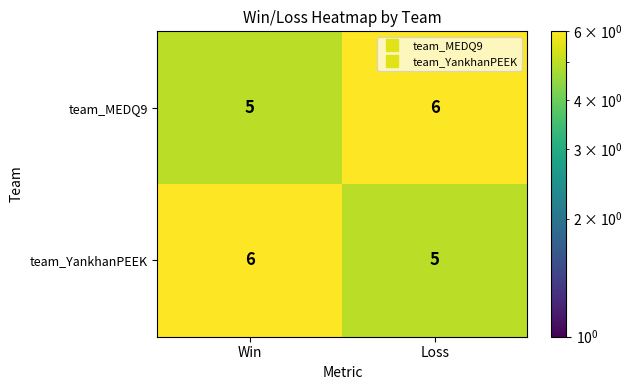

The team_MEDQ9 series shows 5 at Win. True or false?

True